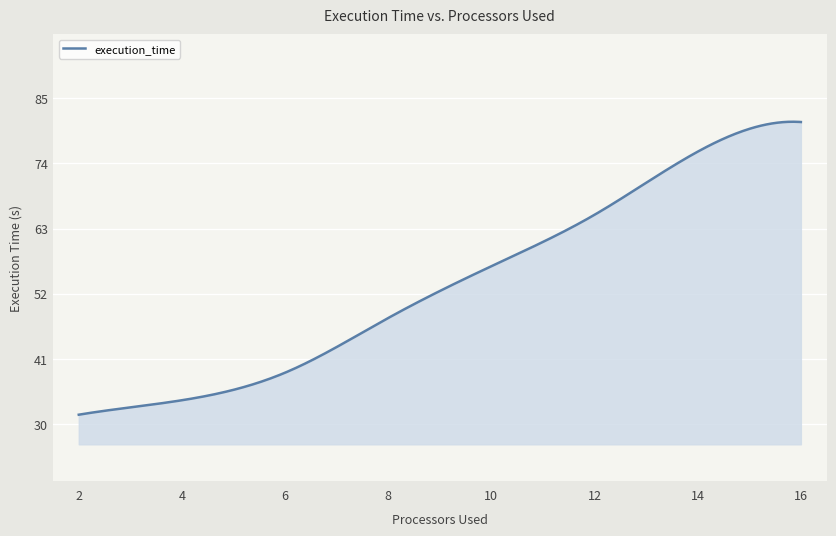

What is the maximum value shown in the chart?

81.0